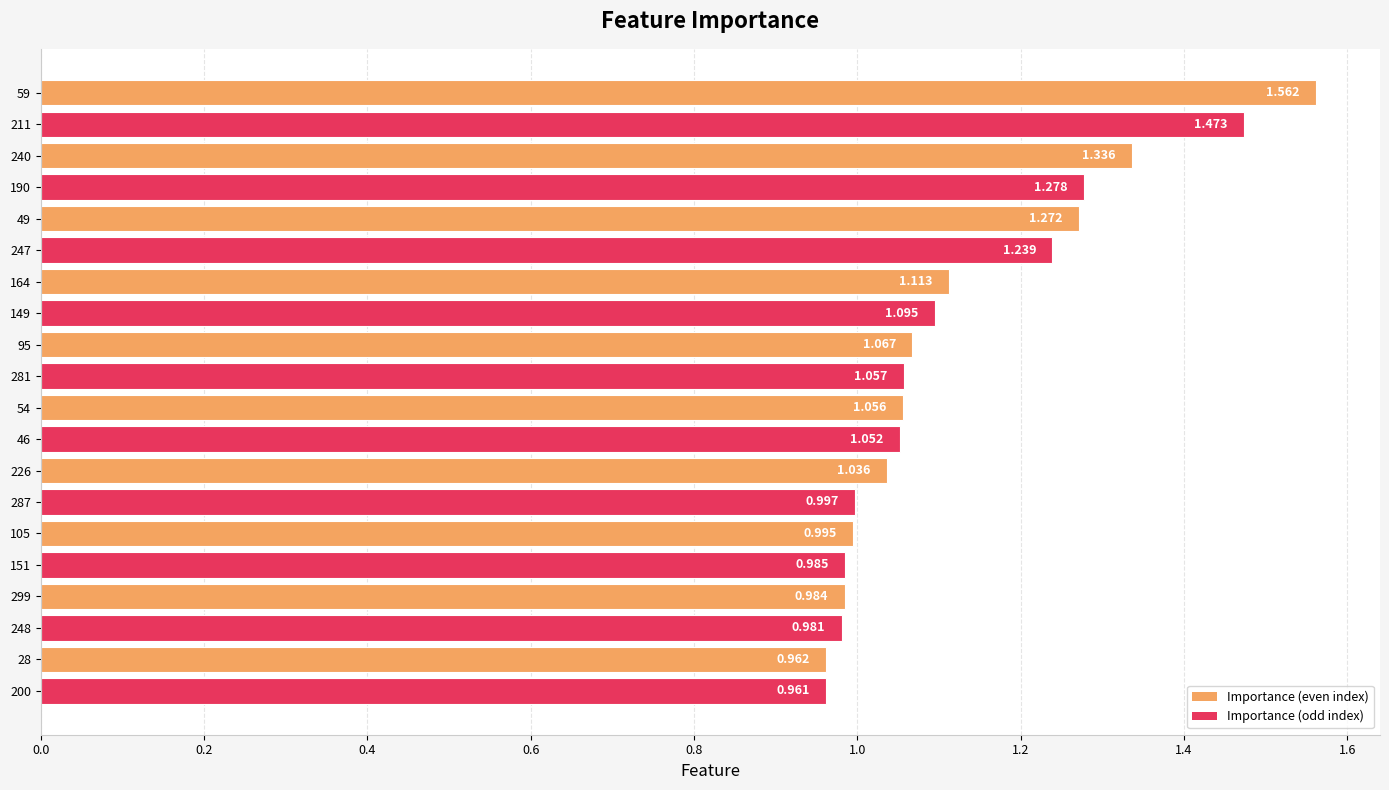

What is the difference between the second highest and second lowest values?

0.5